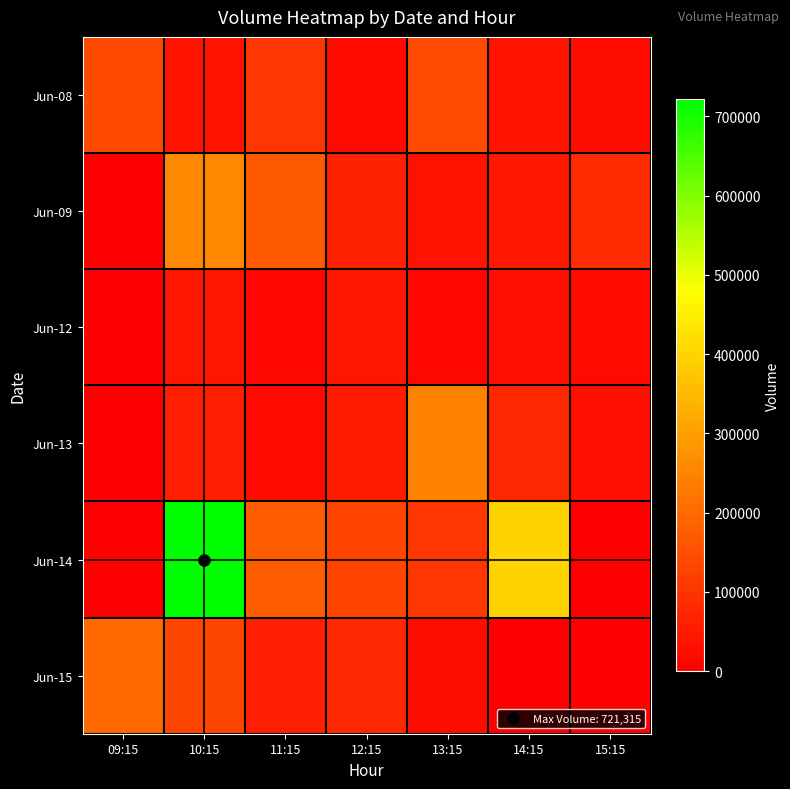

What is the total value across all series at 13:15?

563737